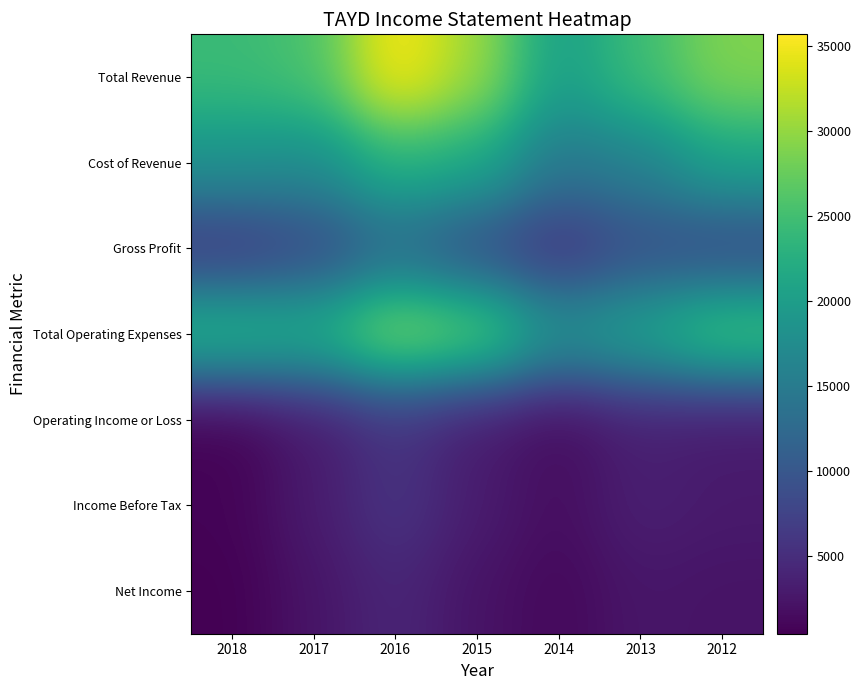

Which series has the widest spread of values?

Total Revenue